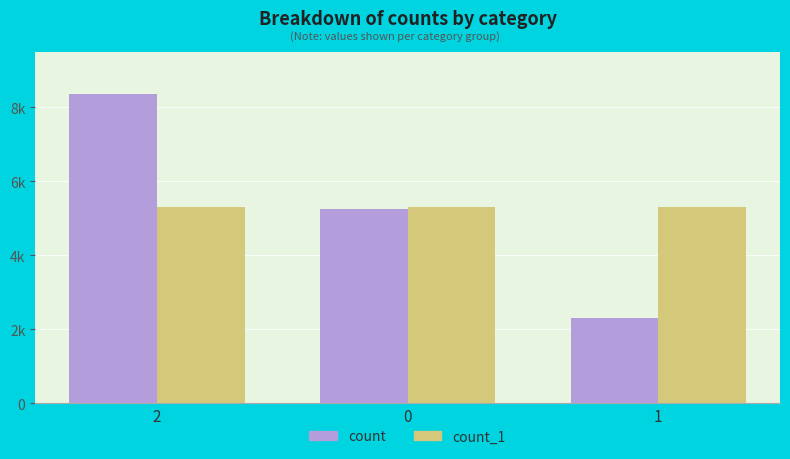

What is the spread (max minus min) of values at 2?

3058